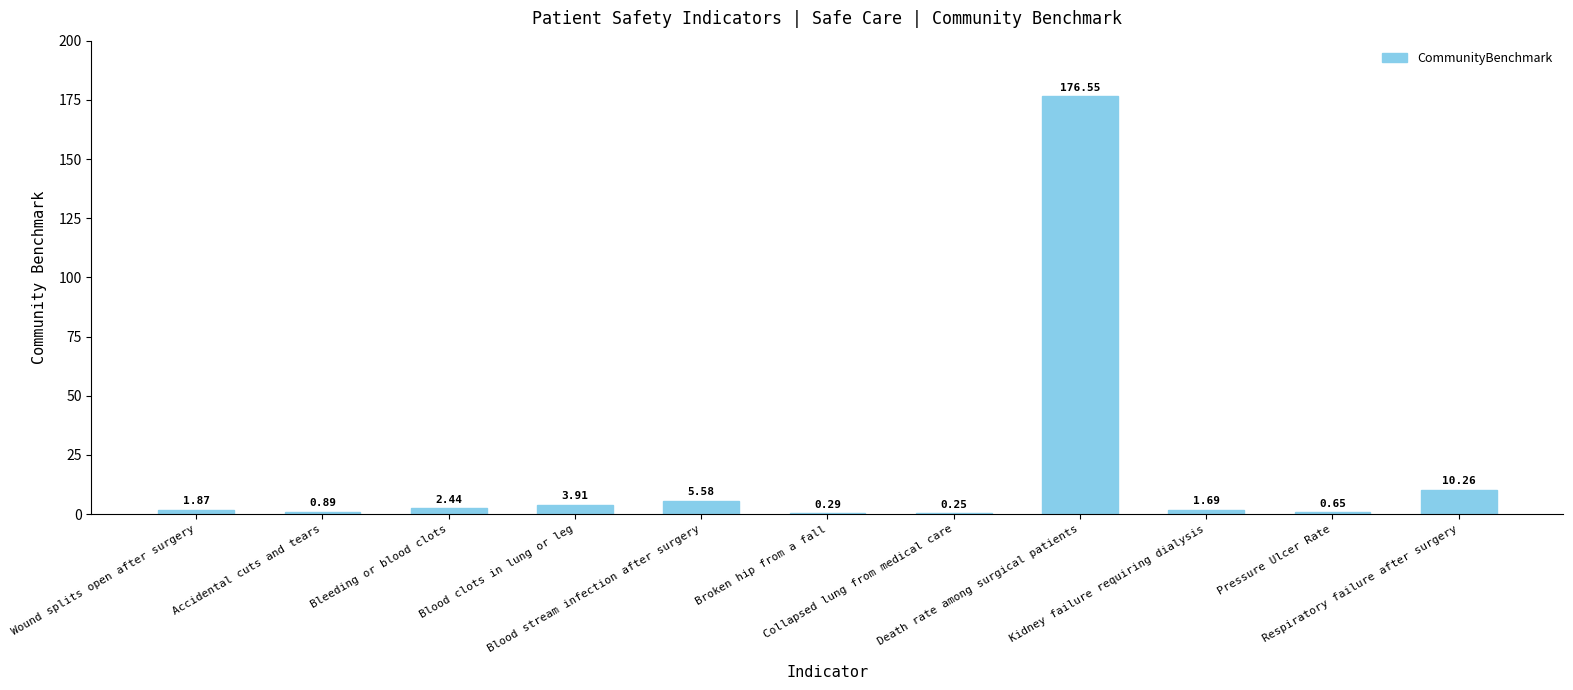

Rank the categories by value from highest to lowest.

Death rate among surgical patients, Respiratory failure after surgery, Blood stream infection after surgery, Blood clots in lung or leg, Bleeding or blood clots, Wound splits open after surgery, Kidney failure requiring dialysis, Accidental cuts and tears, Pressure Ulcer Rate, Broken hip from a fall, Collapsed lung from medical care